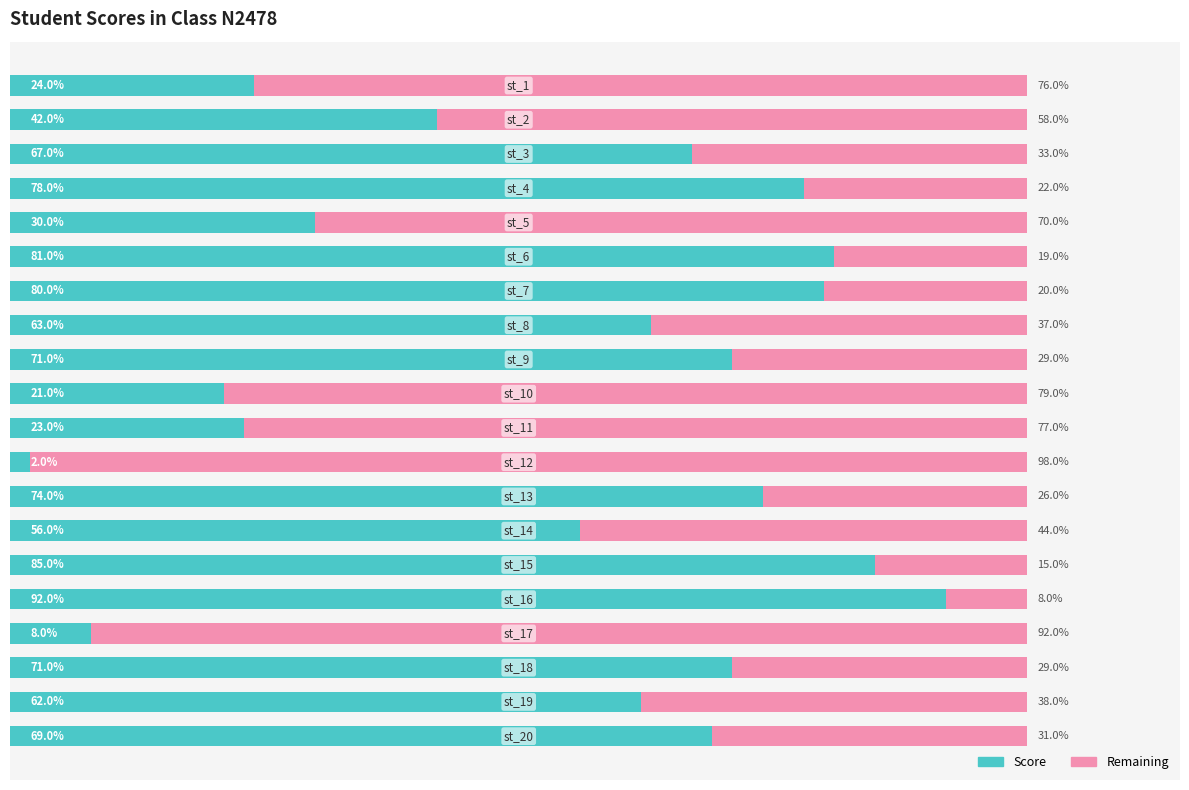

Reading left to right, list all the values displayed in this chart.

Score: 0=24	1=42	2=67	3=78	4=30	5=81	6=80	7=63	8=71	9=21	10=23	11=2	12=74	13=56	14=85	15=92	16=8	17=71	18=62	19=69
Remaining: 0=76	1=58	2=33	3=22	4=70	5=19	6=20	7=37	8=29	9=79	10=77	11=98	12=26	13=44	14=15	15=8	16=92	17=29	18=38	19=31